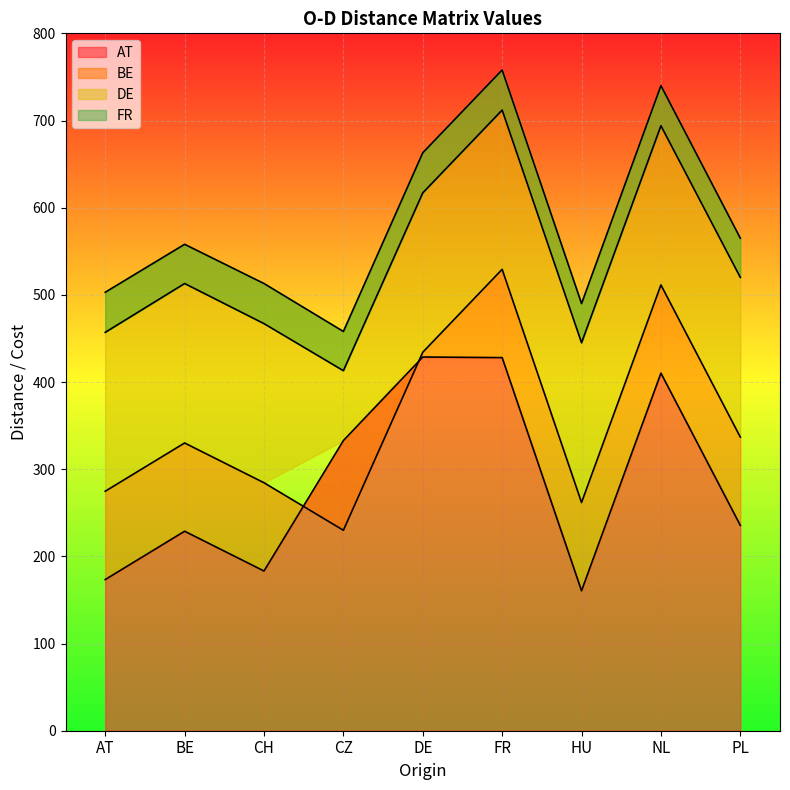

What is the label of the 8th point from the right?

BE